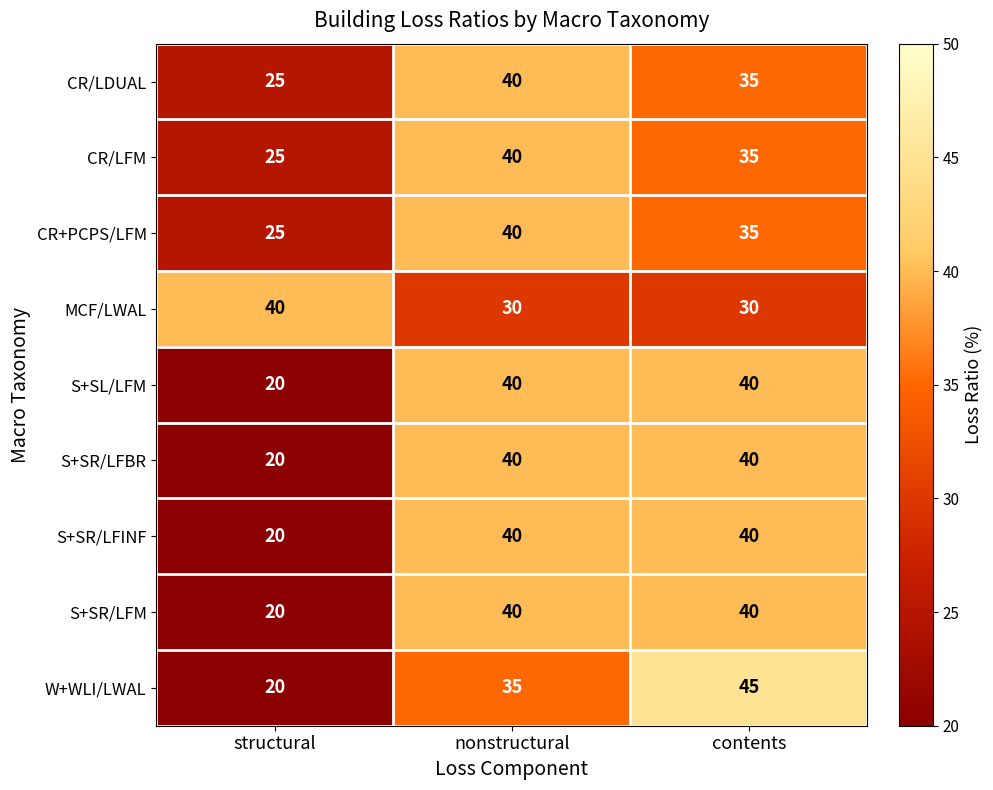

What is the approximate value of CR/LDUAL at contents, to the nearest 10?

40